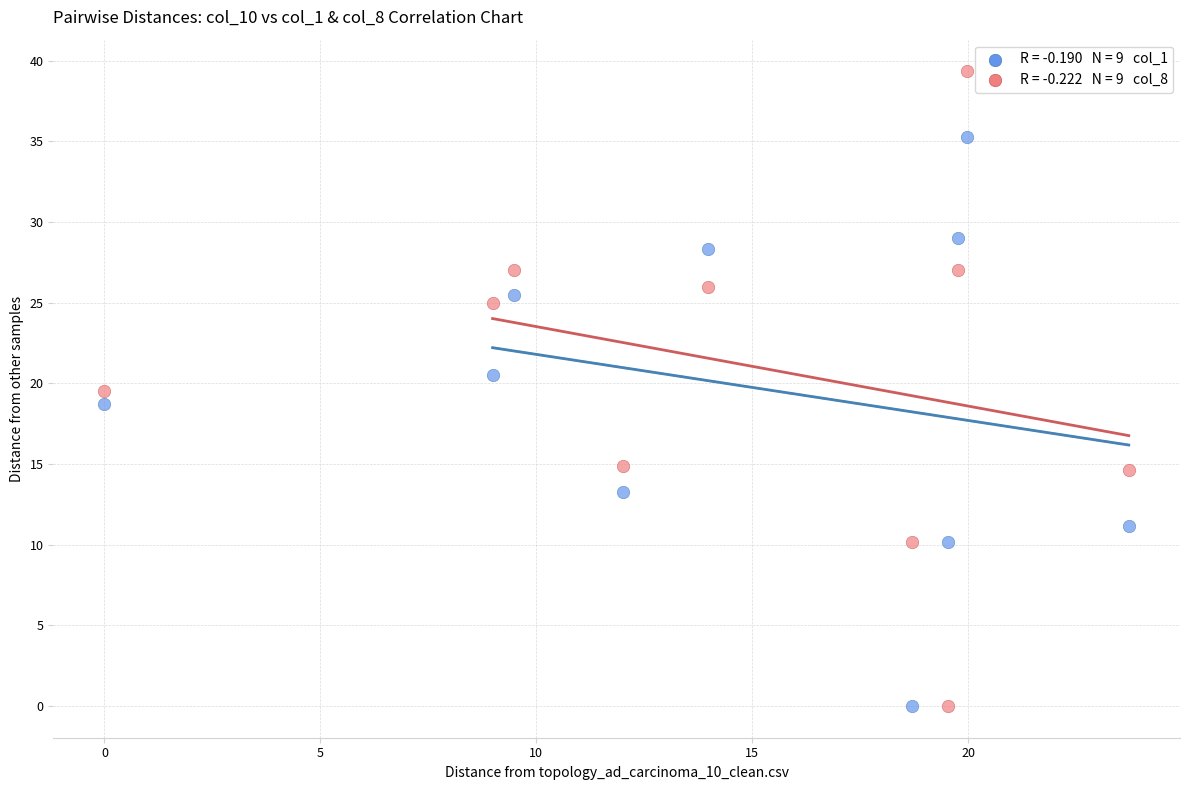

Across all data points, what is the range of X values (max minus min)?

23.7